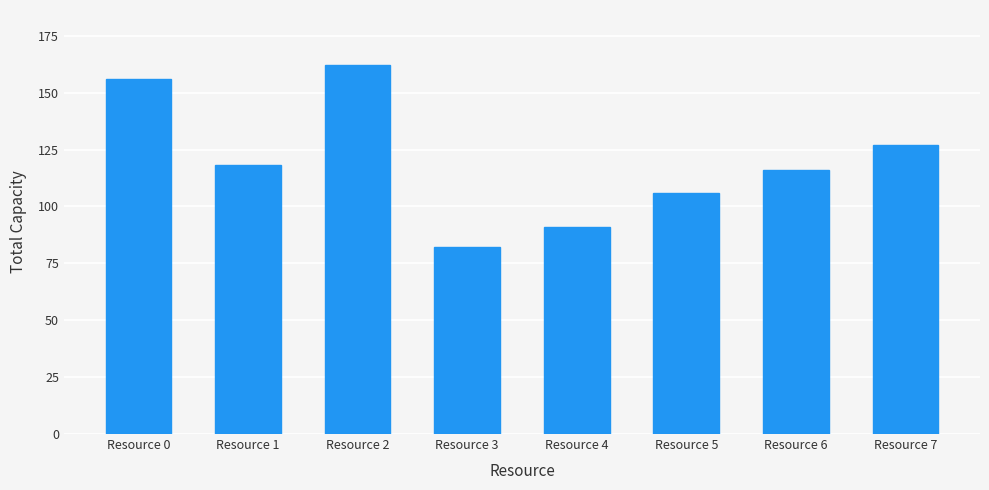

Rank the categories by value from highest to lowest.

Resource 2, Resource 0, Resource 7, Resource 1, Resource 6, Resource 5, Resource 4, Resource 3